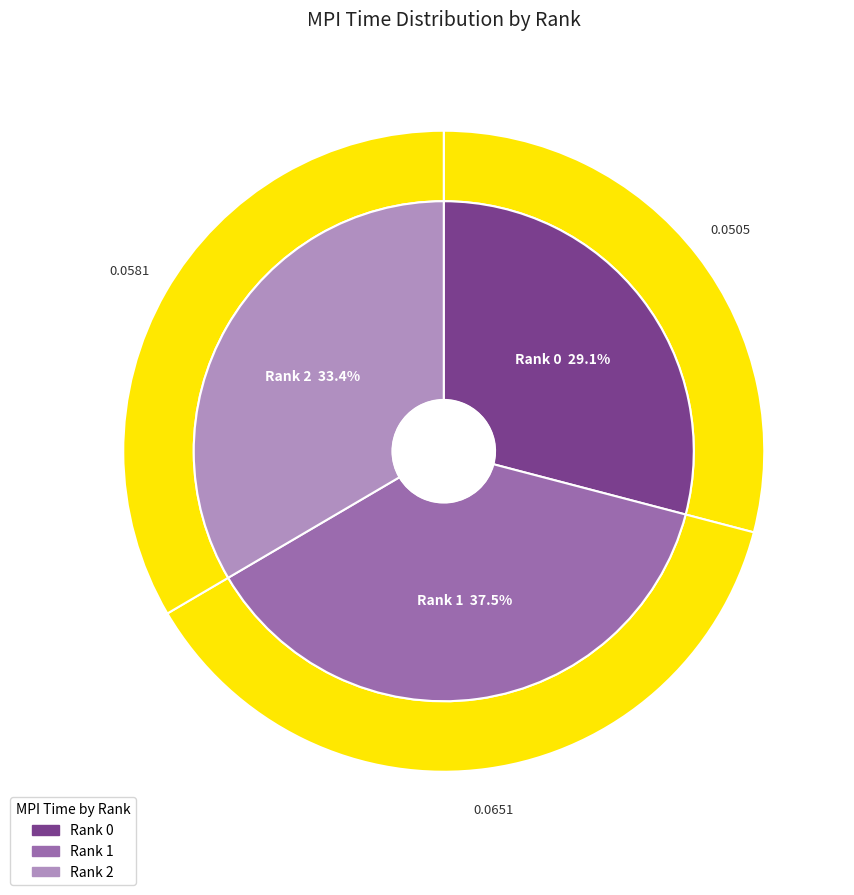

Is the sum of 1 and 2 greater than half?

Yes